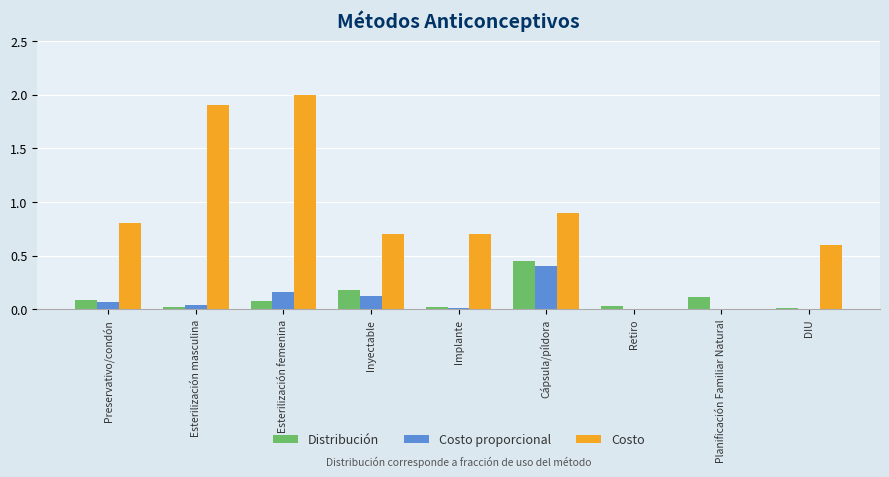

Is the value of Distribución at Preservativo/condón greater than the value of Costo at DIU?

No